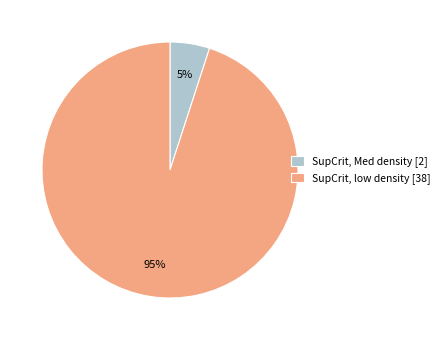

True or false: SupCrit, low density accounts for 99% of the total.

False